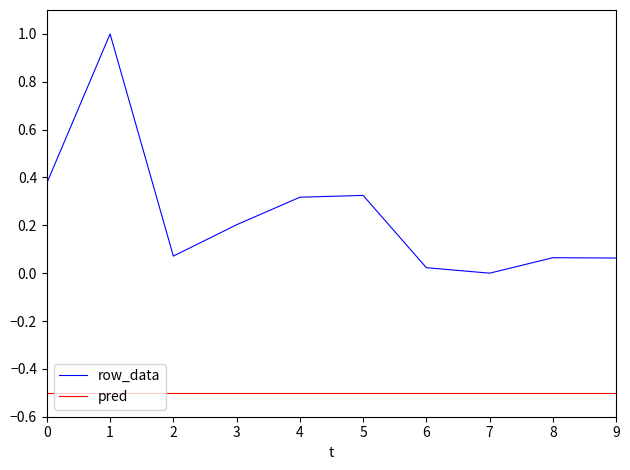

Does the chart have visible grid lines?

No